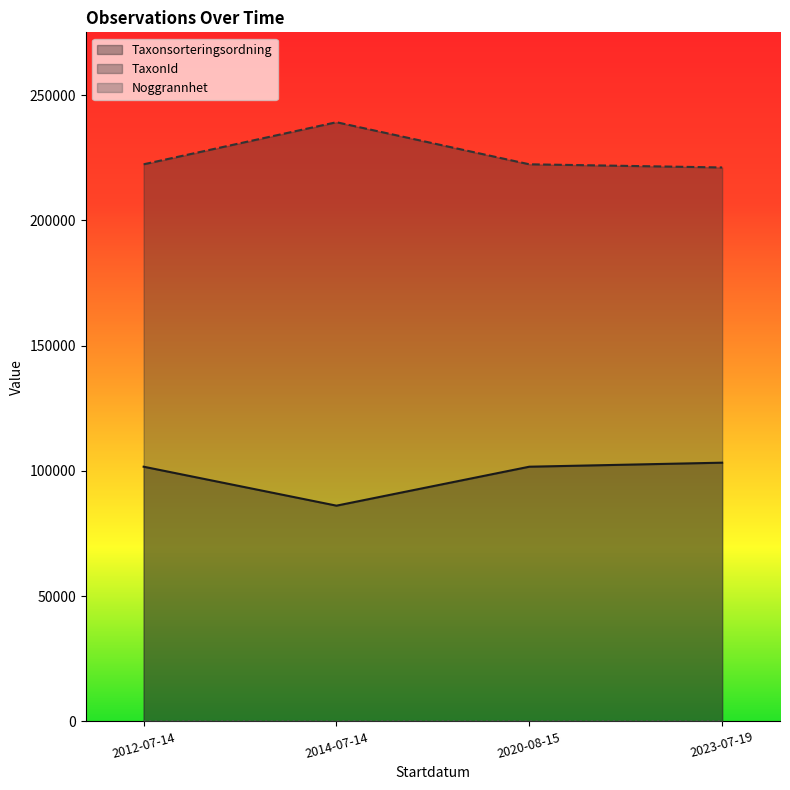

True or false: Noggrannhet and TaxonId intersect in this chart.

False